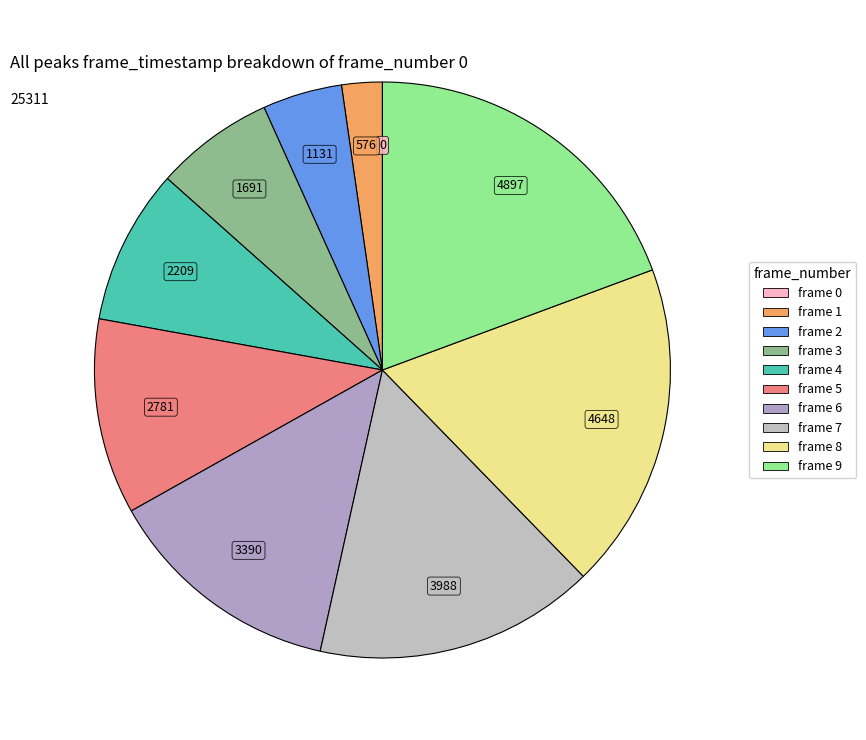

Count the number of slices in the pie.

10